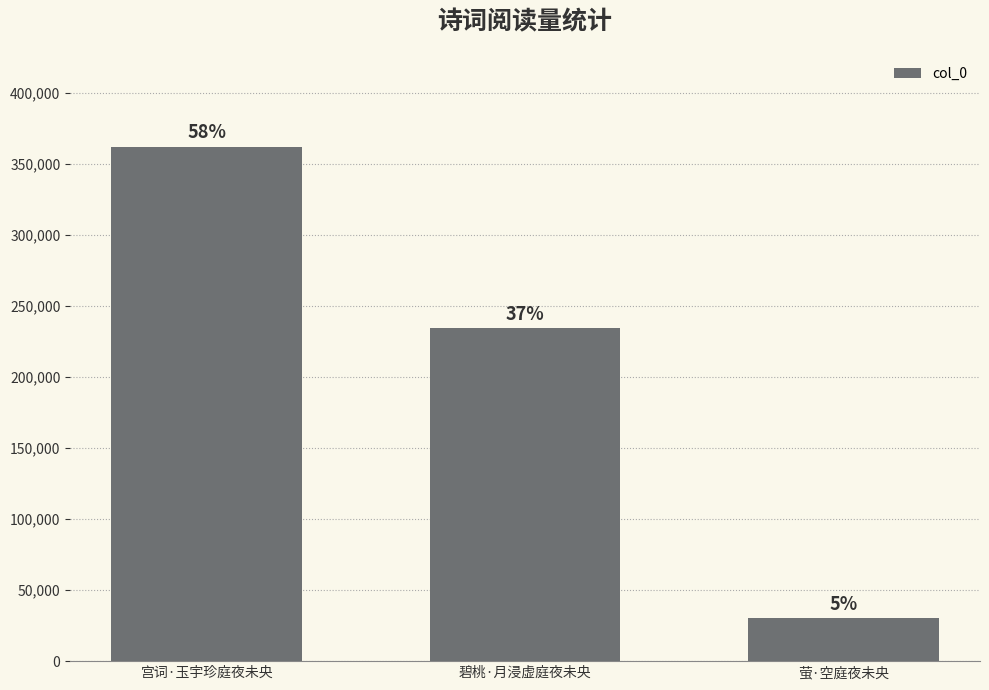

Where does the data first go above 234366?

宫词·玉宇珍庭夜未央